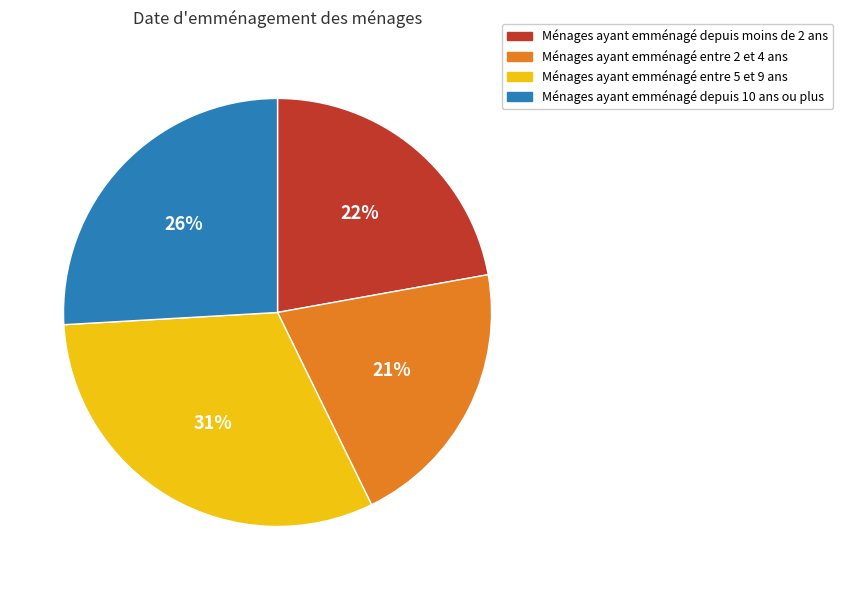

Count the number of slices in the pie.

4